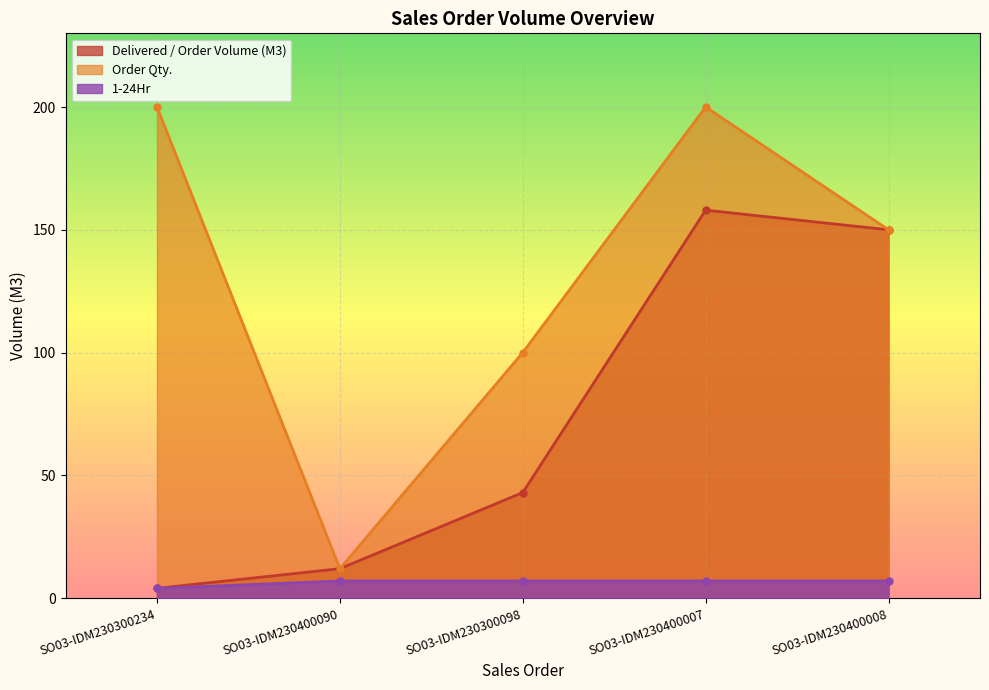

Which series has the largest range (max minus min)?

Order Qty.